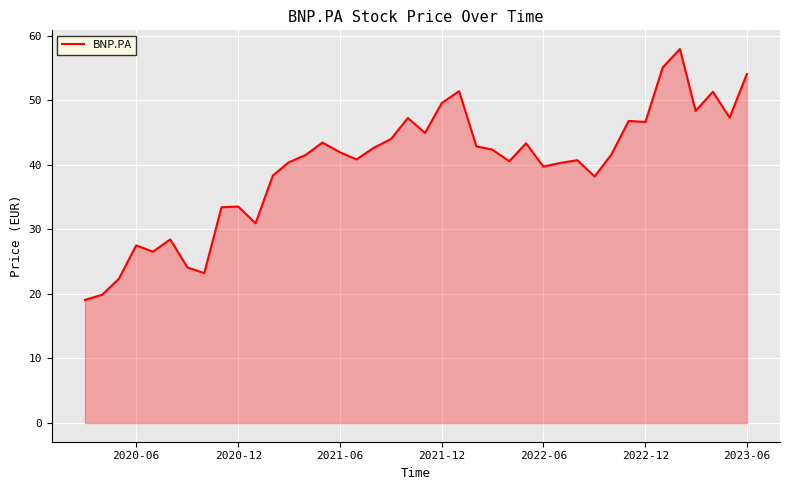

What is the difference between the maximum and minimum values?

38.9